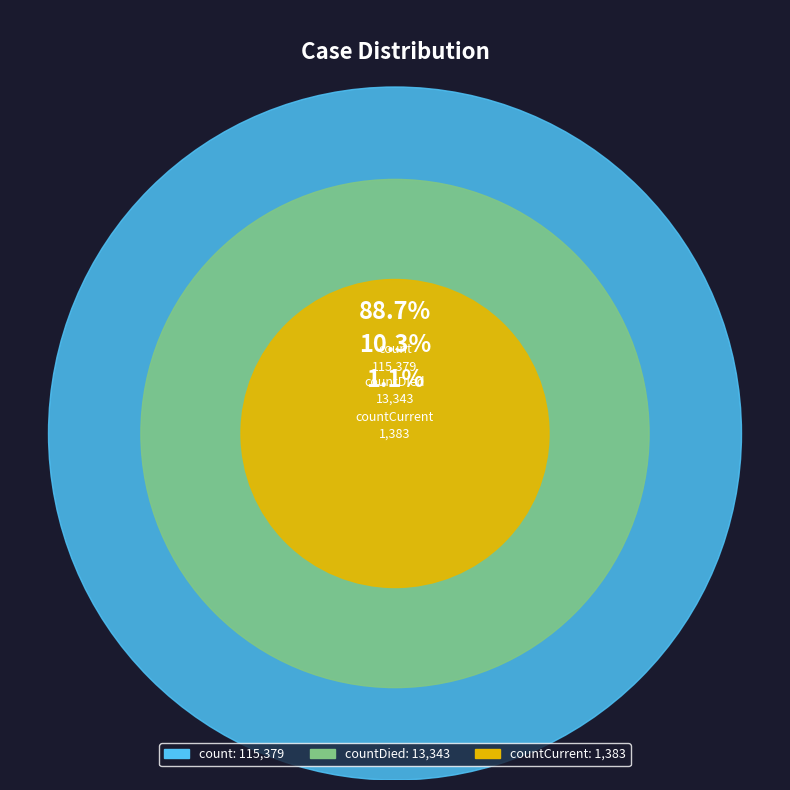

What is the change in value from count to countCurrent?

-113996